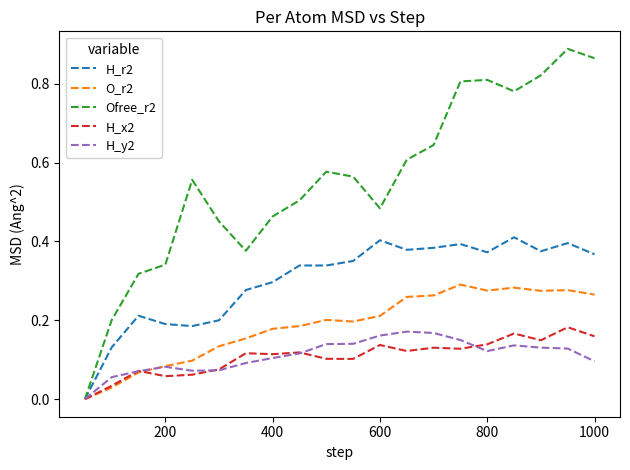

Which series has the largest total across all categories?

Ofree_r2